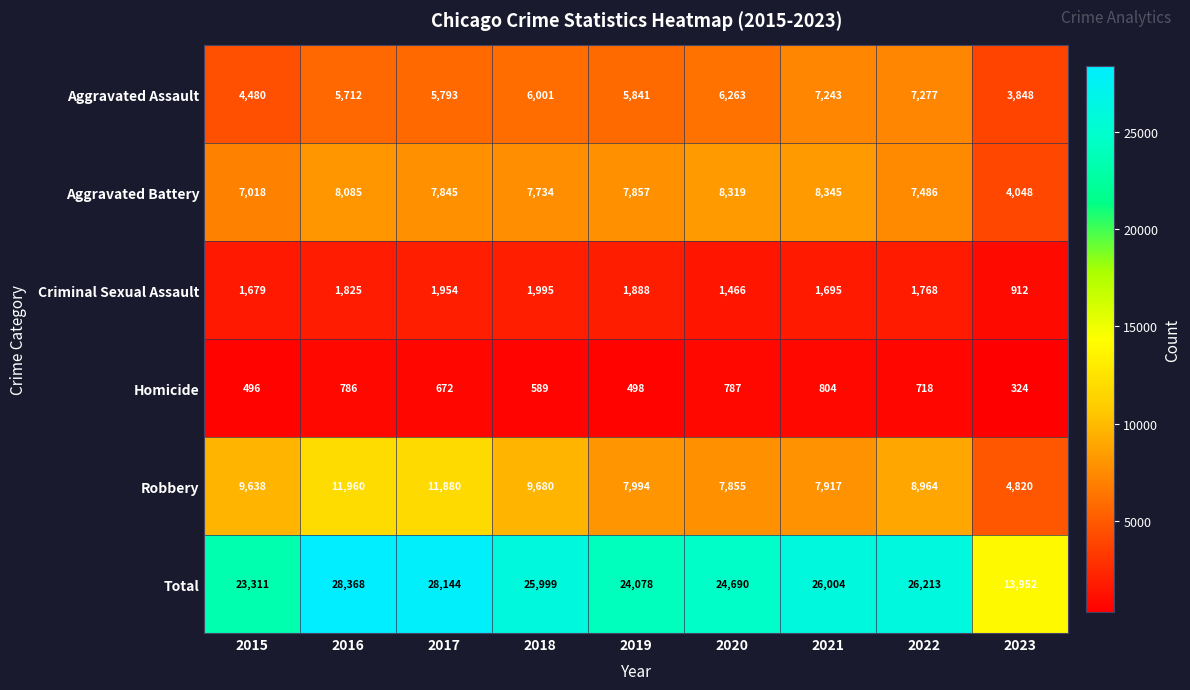

List the labels in order of Robbery value, smallest first.

2023, 2020, 2021, 2019, 2022, 2015, 2018, 2017, 2016